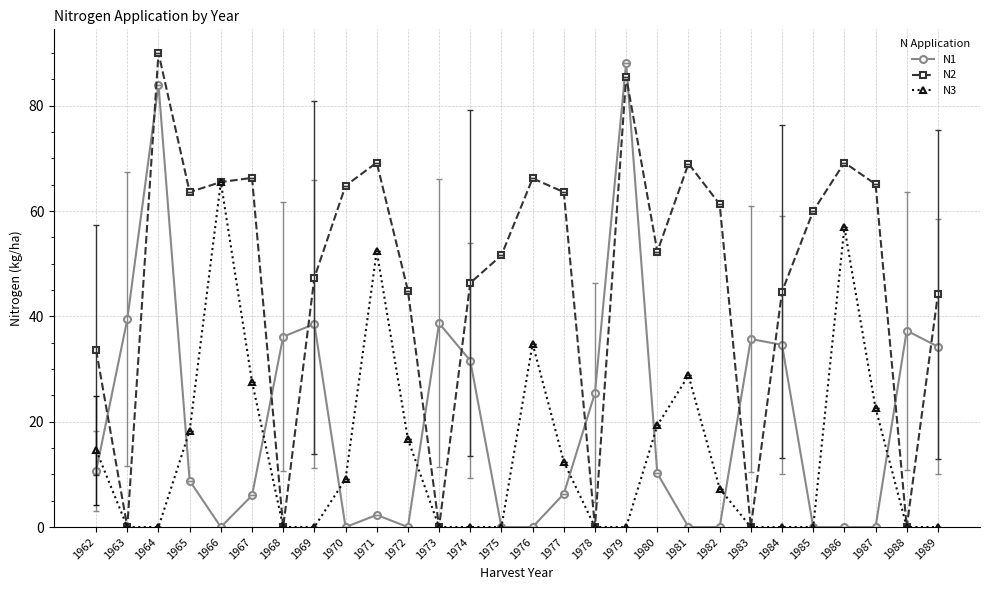

Between 1975 and 1981, which series saw the biggest shift?

N3